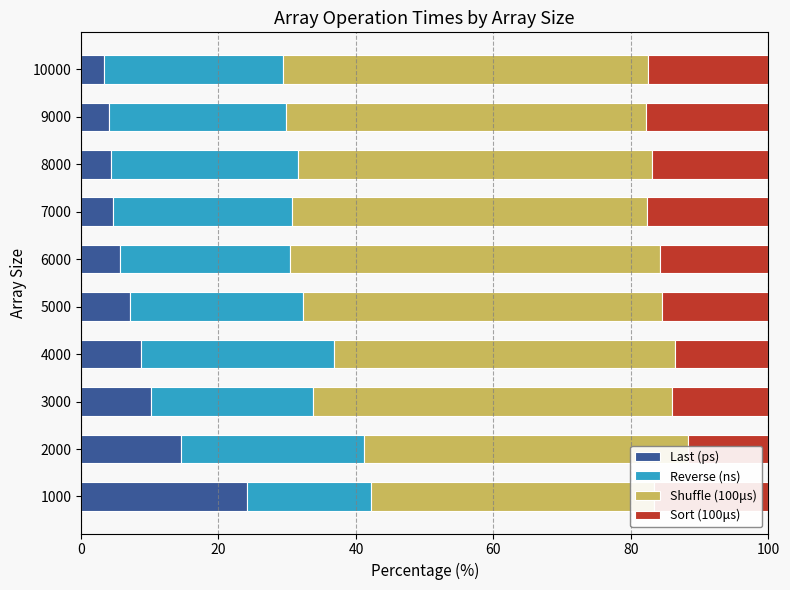

List the series in order of their overall mean, lowest first.

Last (ps), Sort (100μs), Reverse (ns), Shuffle (100μs)